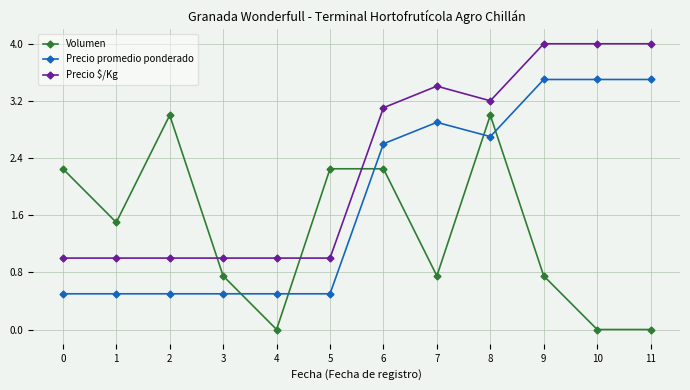

Rank the series by their average value, from lowest to highest.

Volumen, Precio promedio ponderado, Precio $/Kg